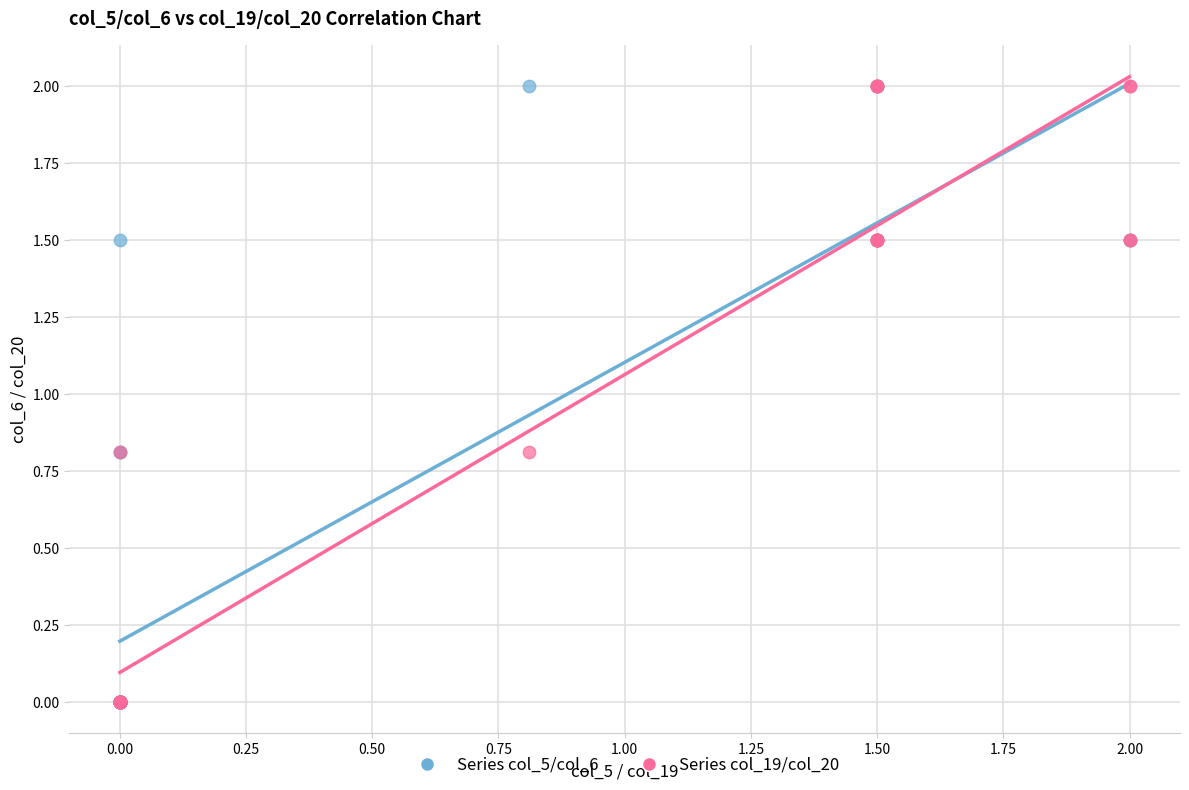

What are all the series names shown in the legend?

Series col_5/col_6, Series col_19/col_20